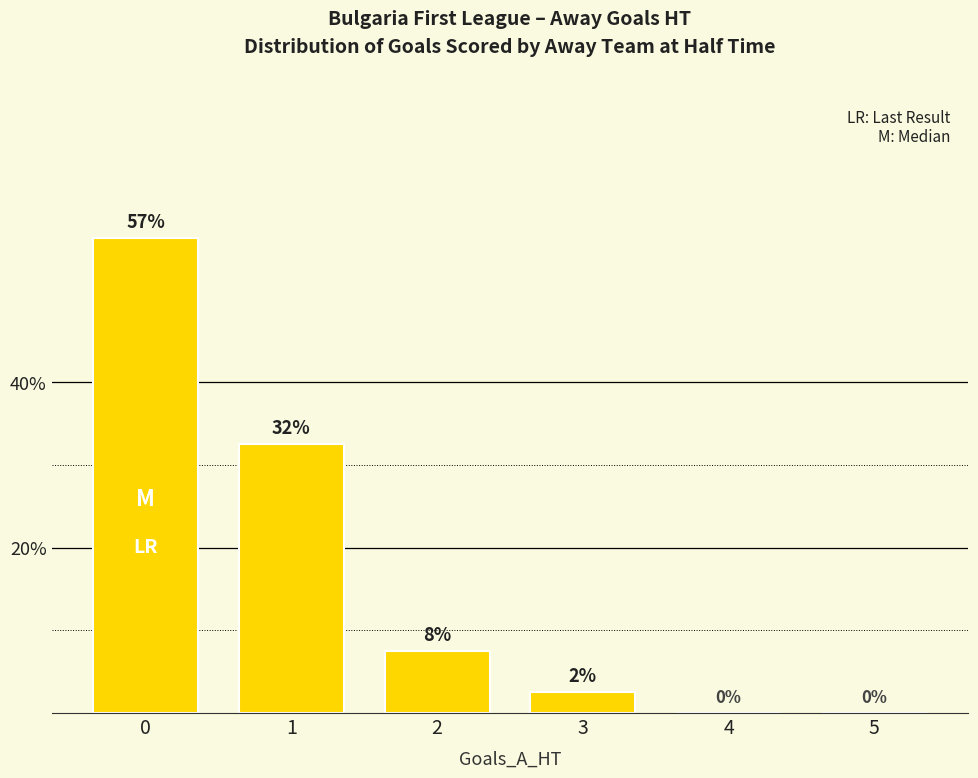

Does the chart contain stacked bars?

No